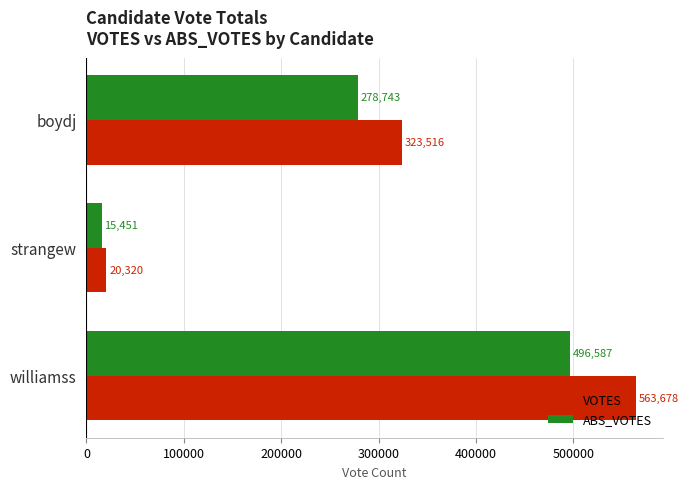

Which series changed the most between strangew and williamss?

VOTES